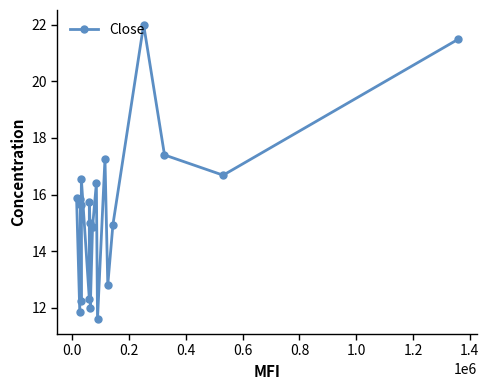

How many lines are shown in the chart?

1